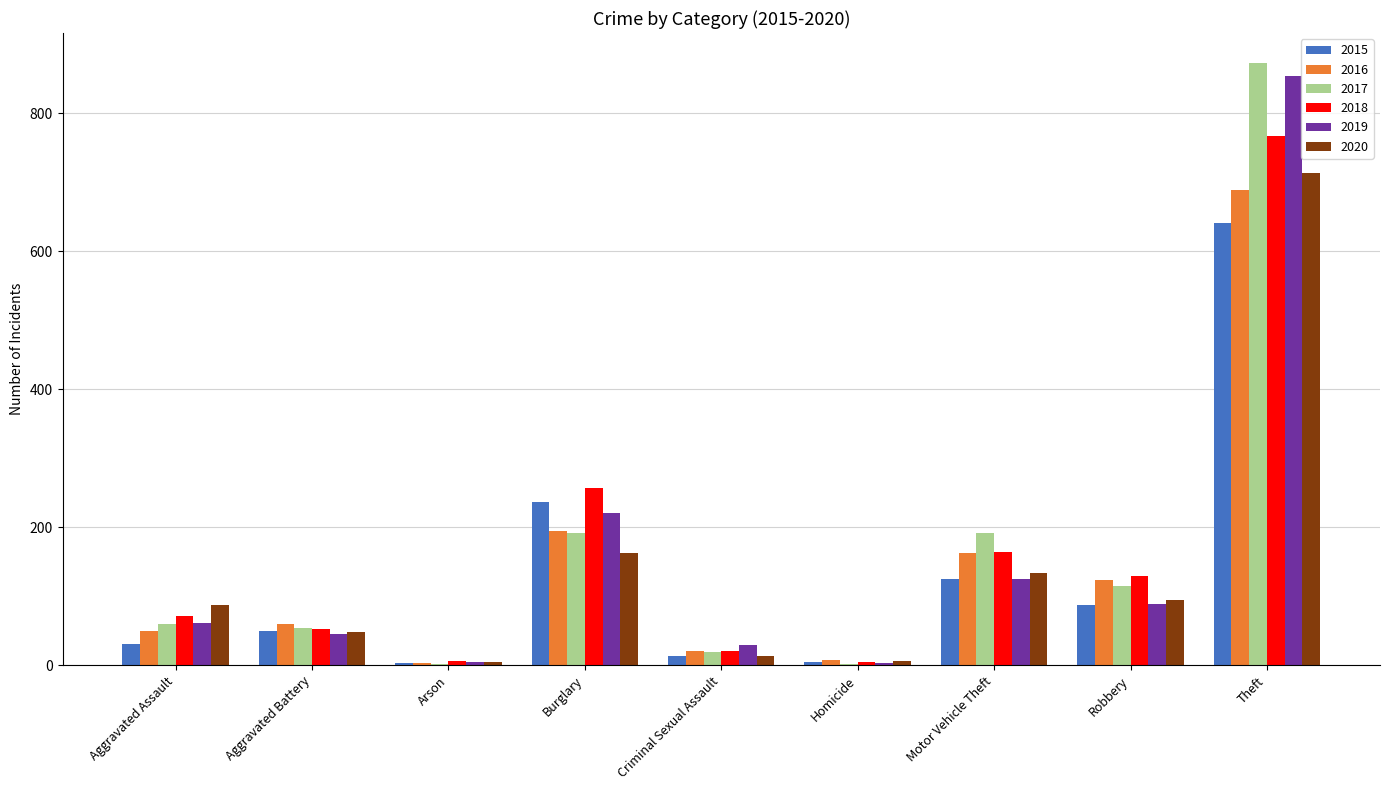

Which series changed the most between Arson and Burglary?

2018